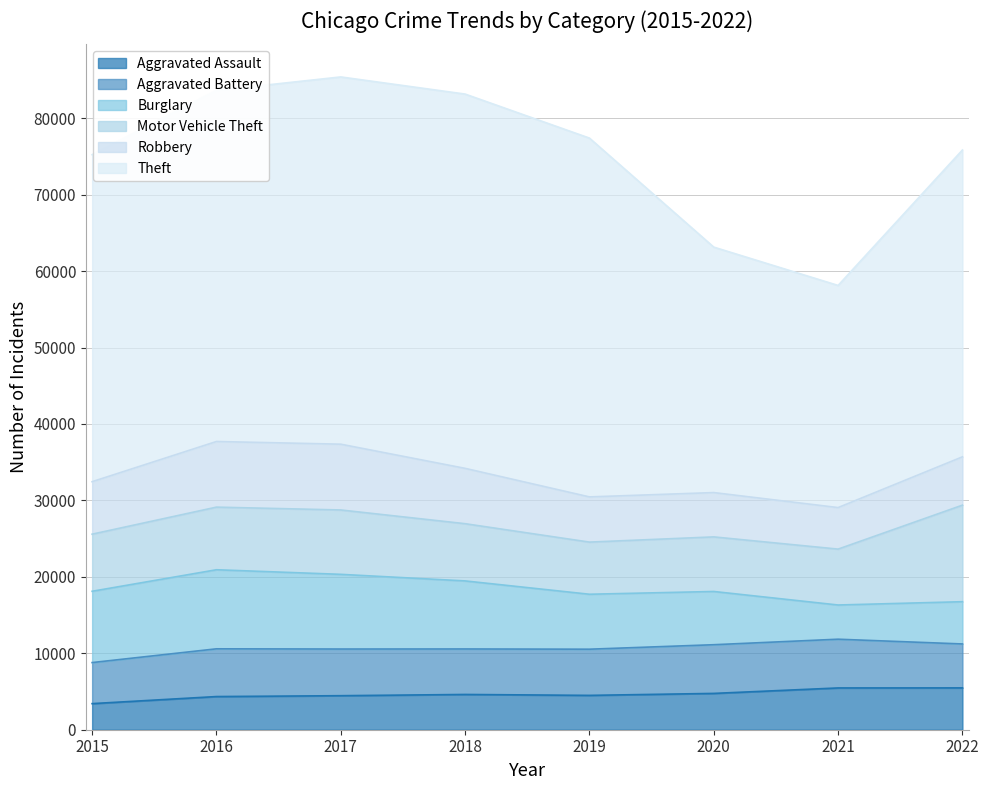

What is the difference between the highest and lowest values at 2021?

24587